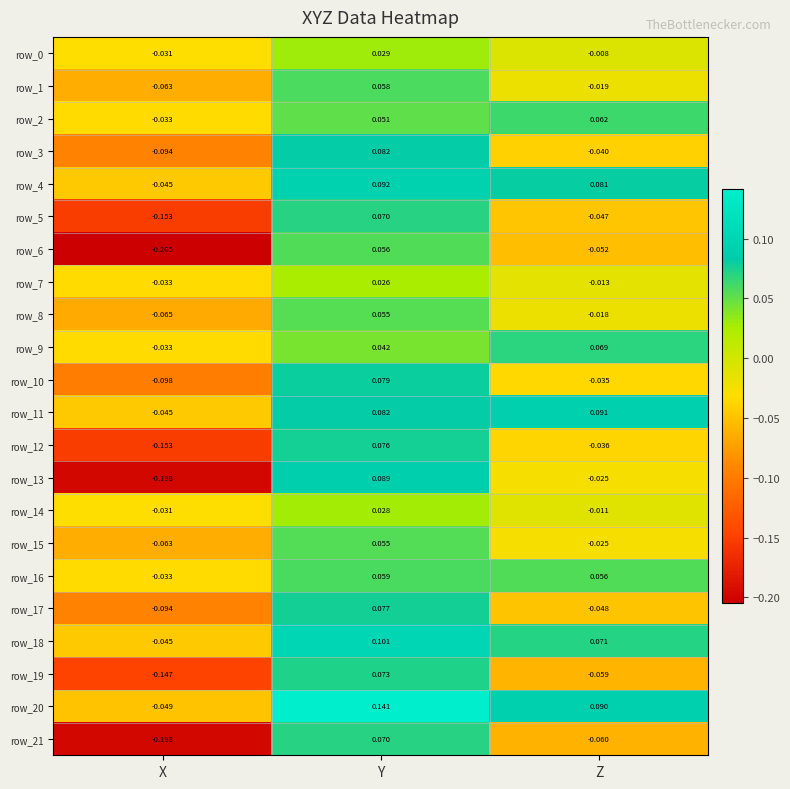

At which label does row_6 first exceed 0?

Y